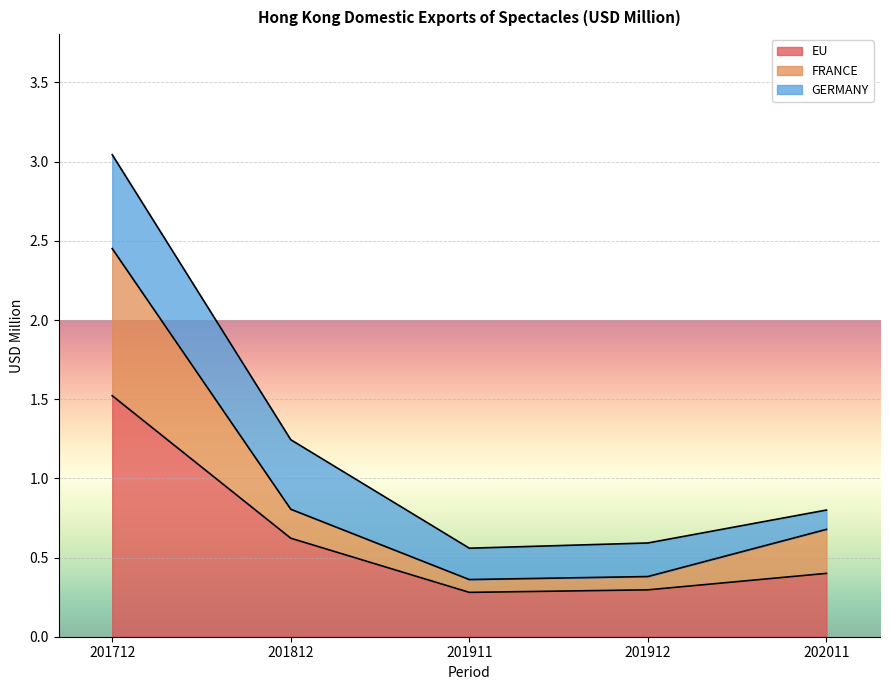

Which category has the highest value in the EU series?

201712